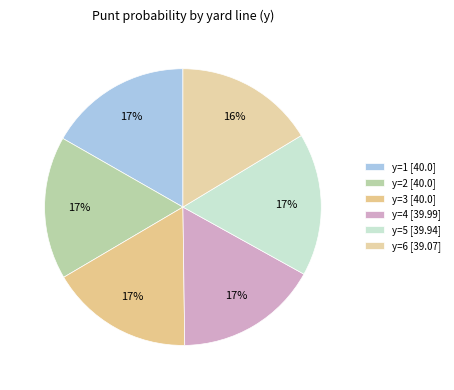

How many segments does this pie chart have?

6